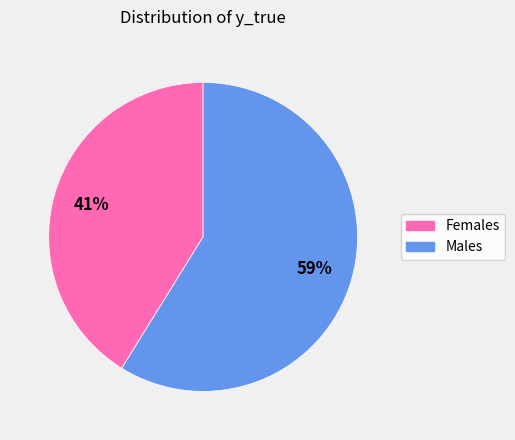

To the nearest percent, what is the average slice percentage?

50%